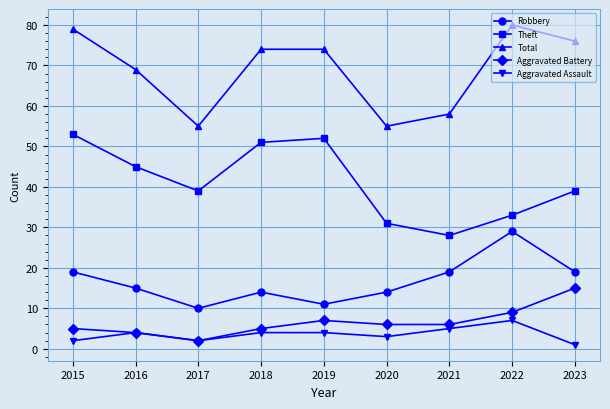

What is the sum of all Total values?

620